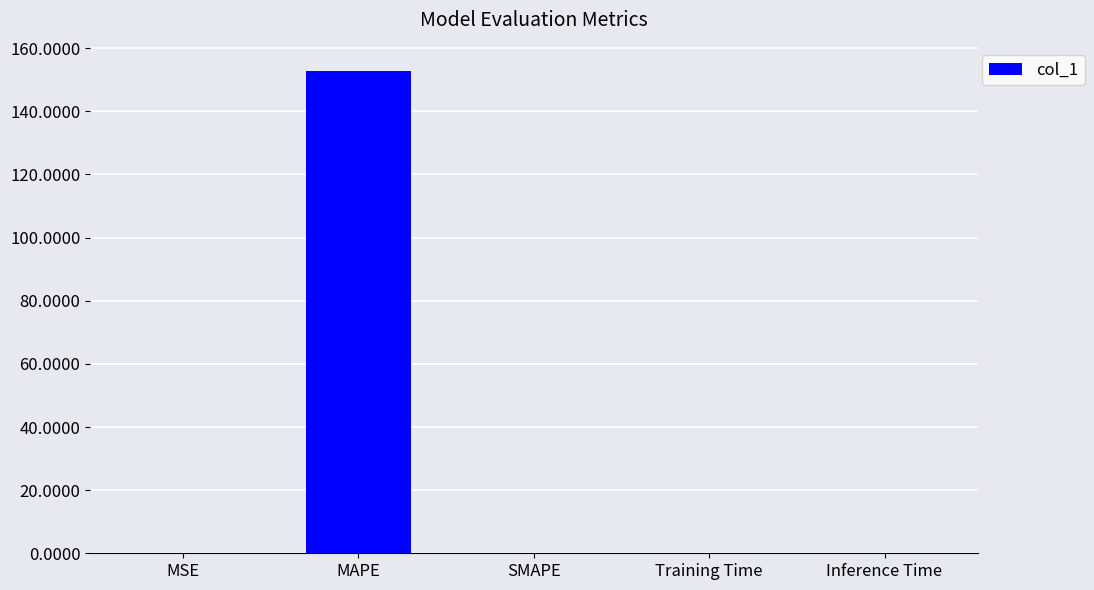

What is the difference between the values at MAPE and MSE?

152.8